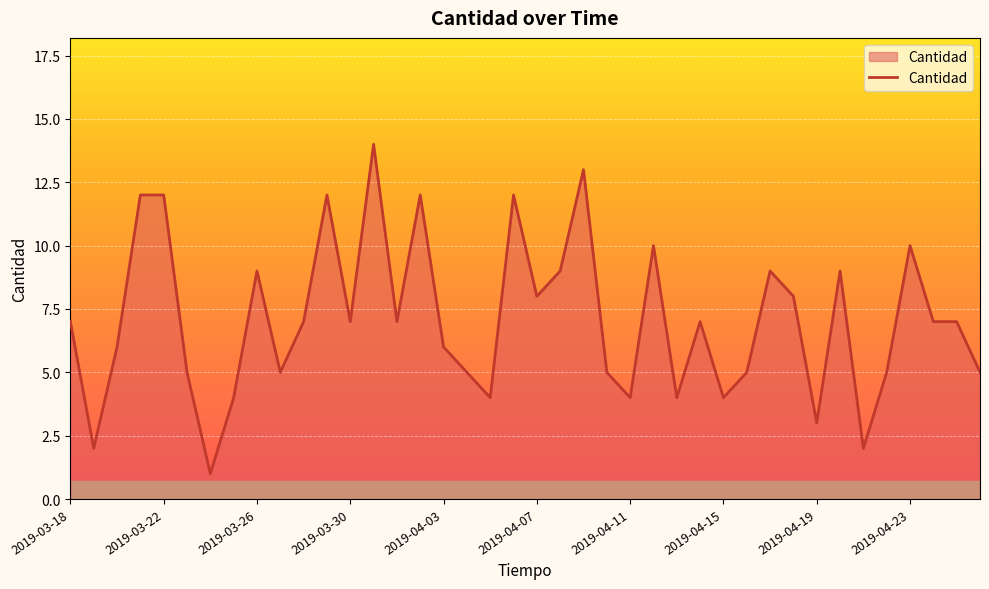

What is the greatest value displayed?

14